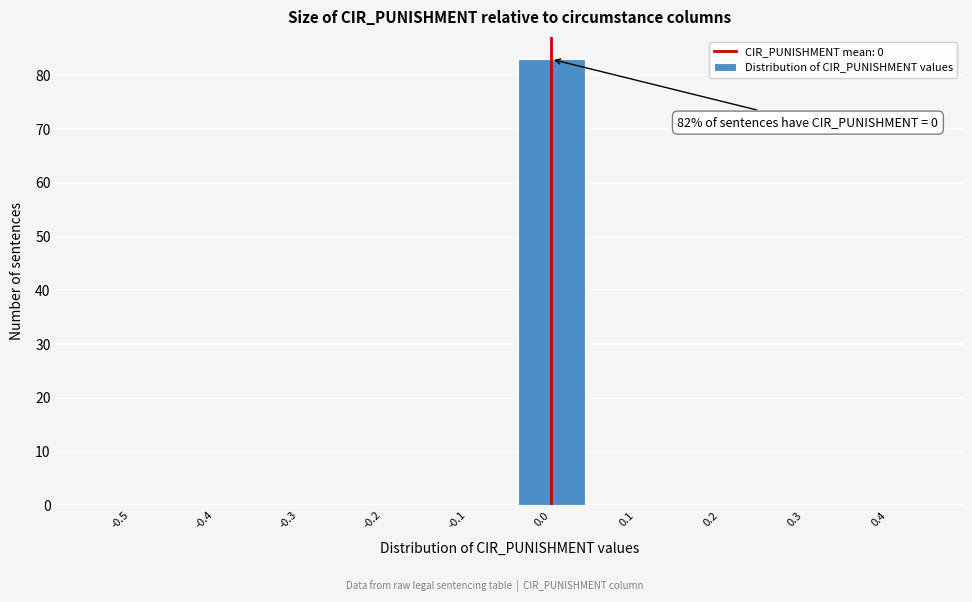

Reading left to right, extract all data points from this chart.

-0.5=0	-0.4=0	-0.3=0	-0.2=0	-0.1=0	0.0=83	0.1=0	0.2=0	0.3=0	0.4=0